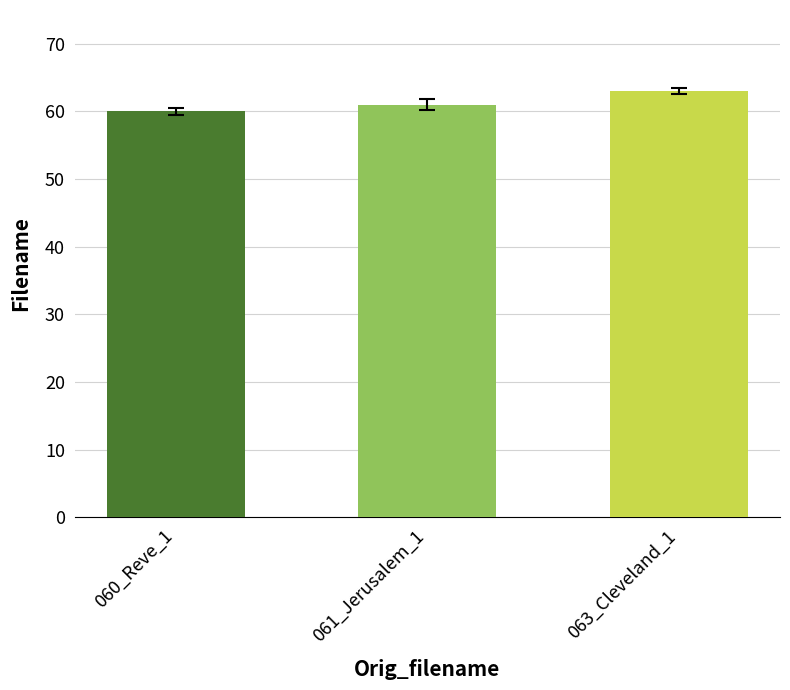

Reading right to left, transcribe all the data shown in this chart.

063_Cleveland_1=63	061_Jerusalem_1=61	060_Reve_1=60